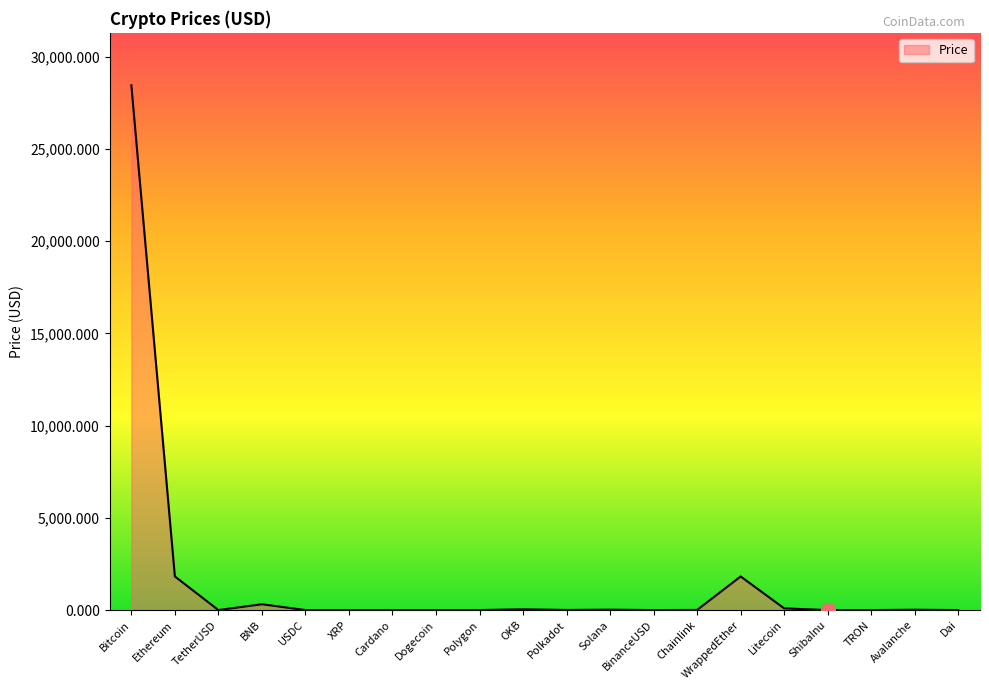

What is the difference between the maximum and minimum values?

28449.6